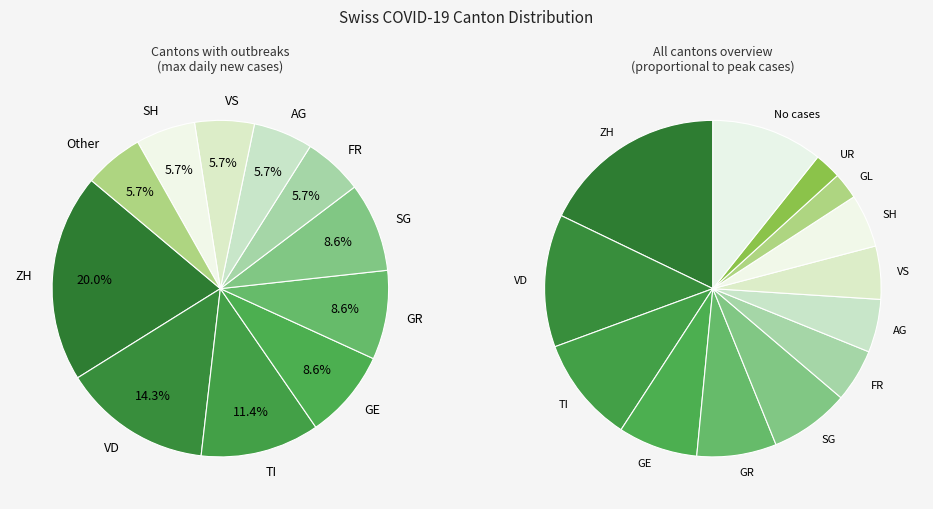

Do SG and VD together represent more than half of the pie?

No